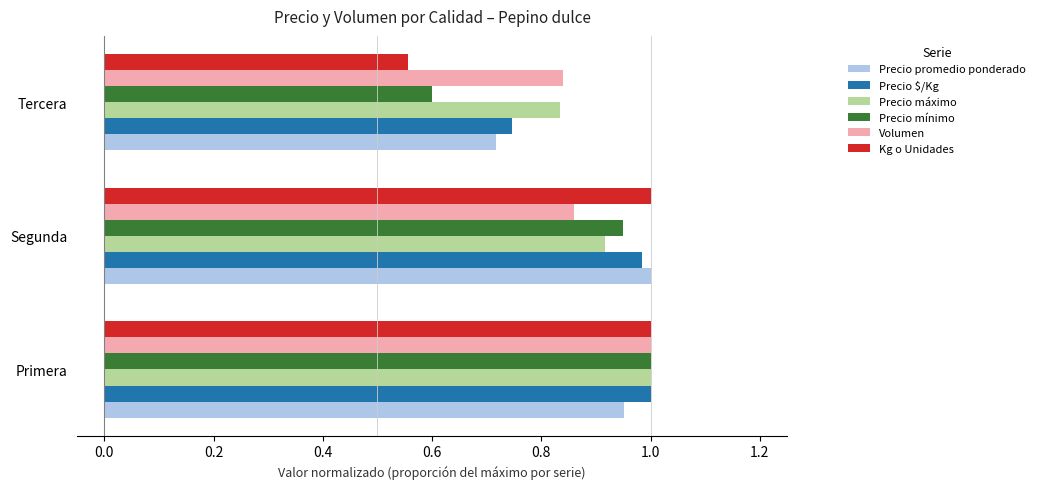

At which label is Kg o Unidades closest to 0?

Tercera